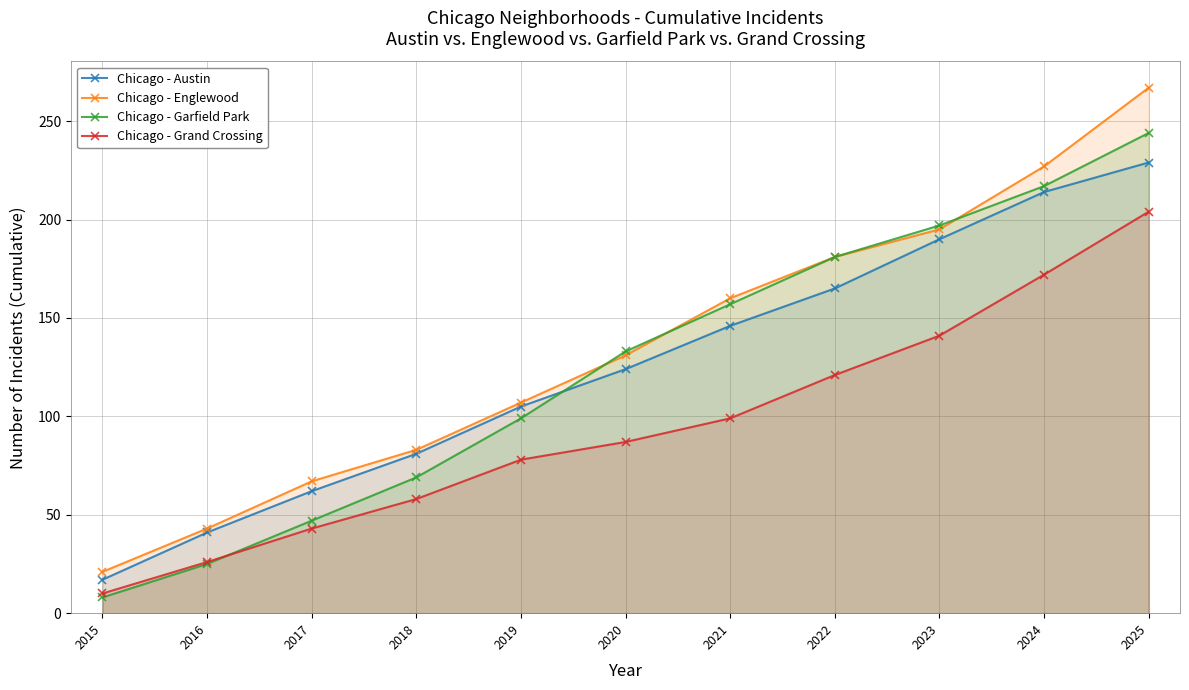

At how many categories does at least one series exceed 40?

10